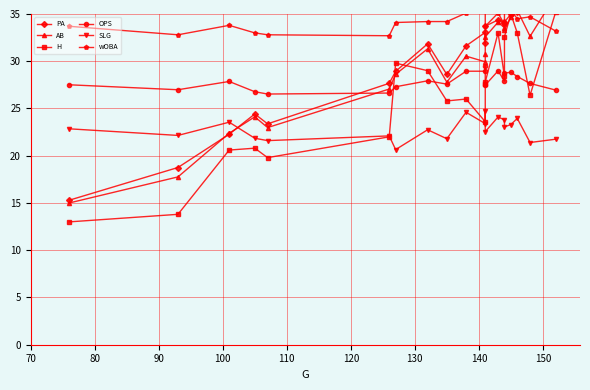

The value of AB at 18 is 17.3. True or false?

False